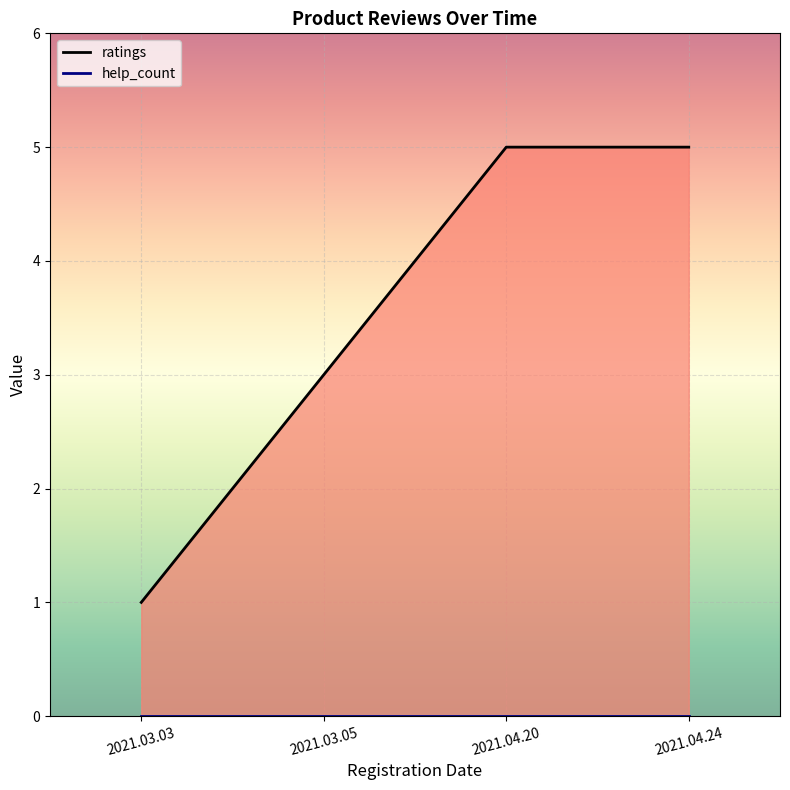

Between 2021.04.24 and 2021.04.20, which is larger?

2021.04.24